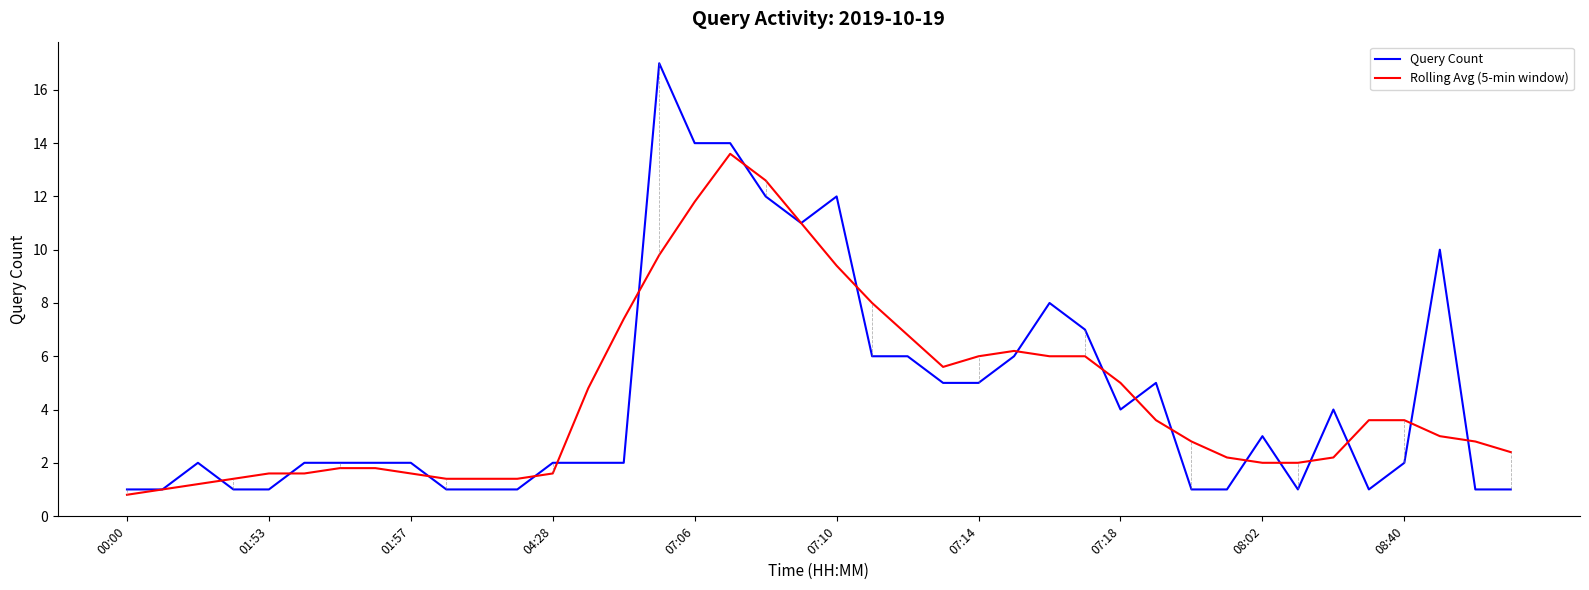

What is the minimum value shown in the chart?

0.8